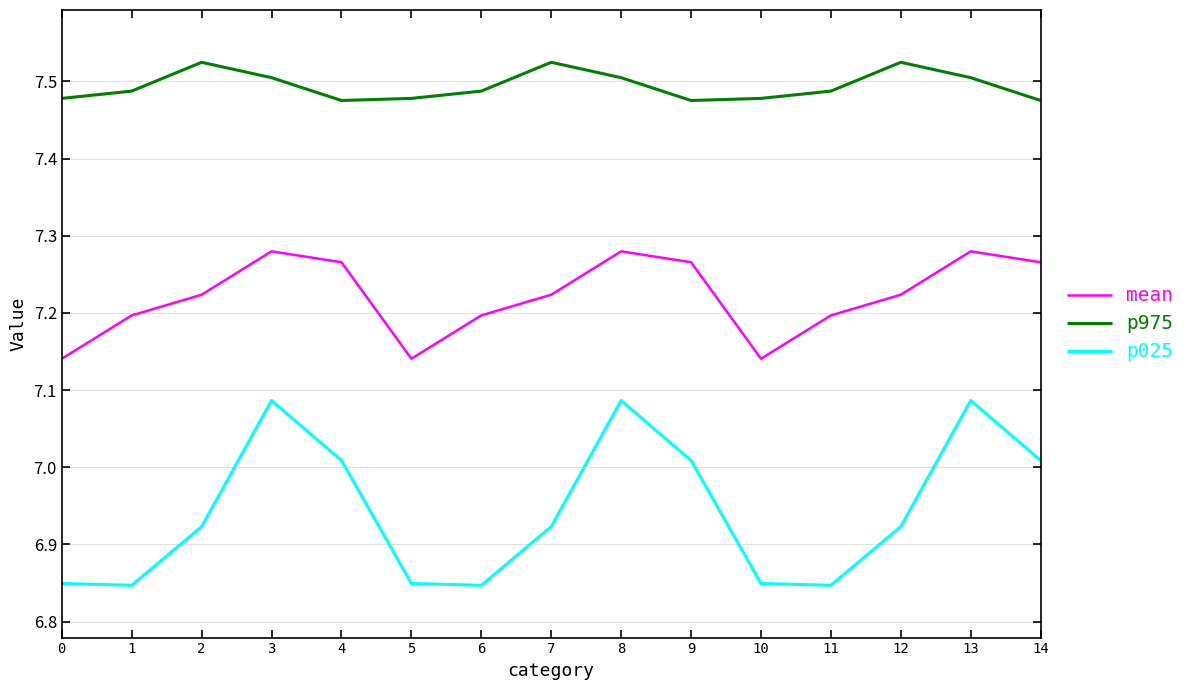

Between 5 and 14, which series saw the biggest shift?

p025